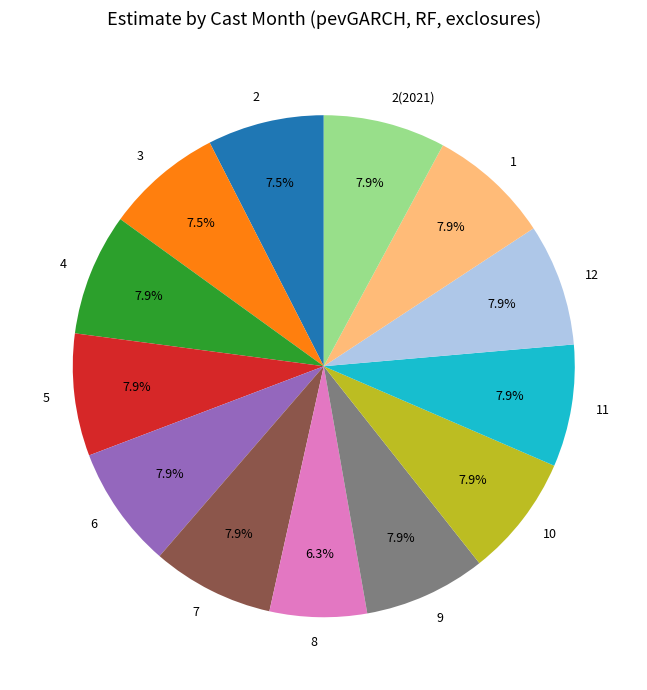

What percentage is the 11 slice, to the nearest percent?

8%